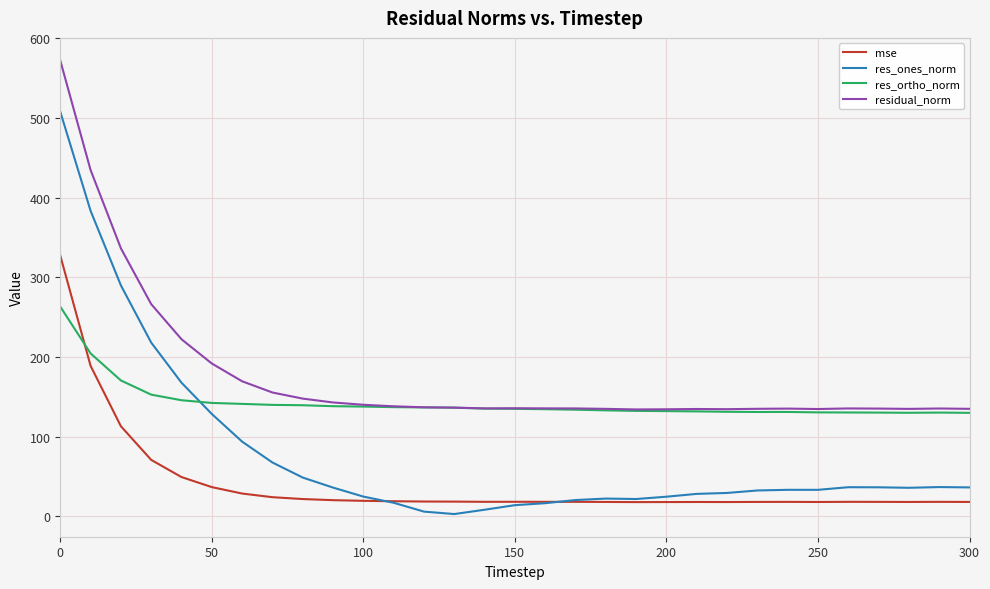

After their last crossing, which series has the higher values: mse or res_ortho_norm?

res_ortho_norm